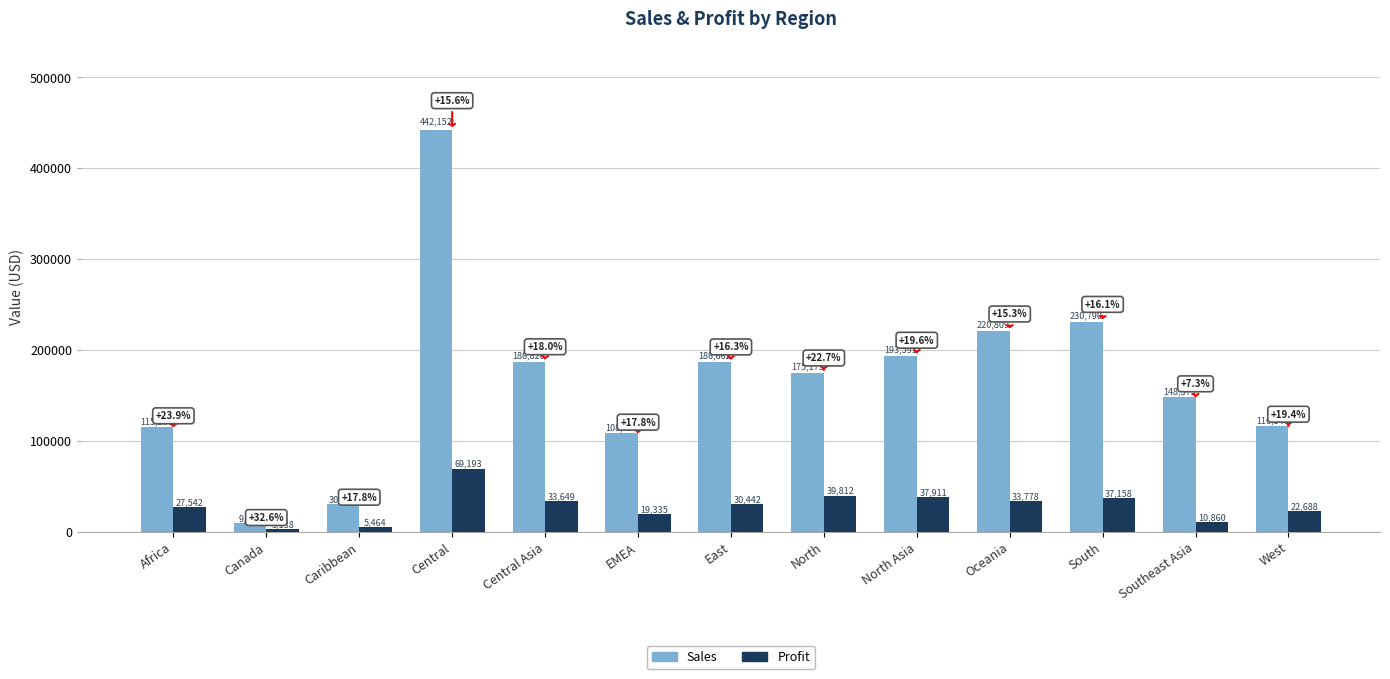

What is the lowest value of the Profit series?

3137.6